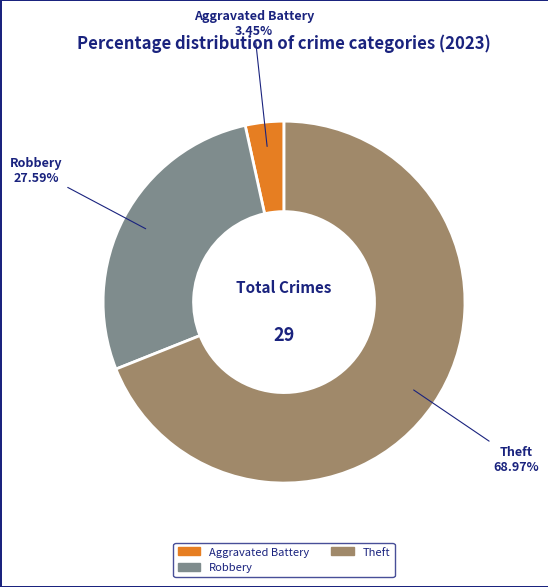

Does any single category account for the majority?

Yes